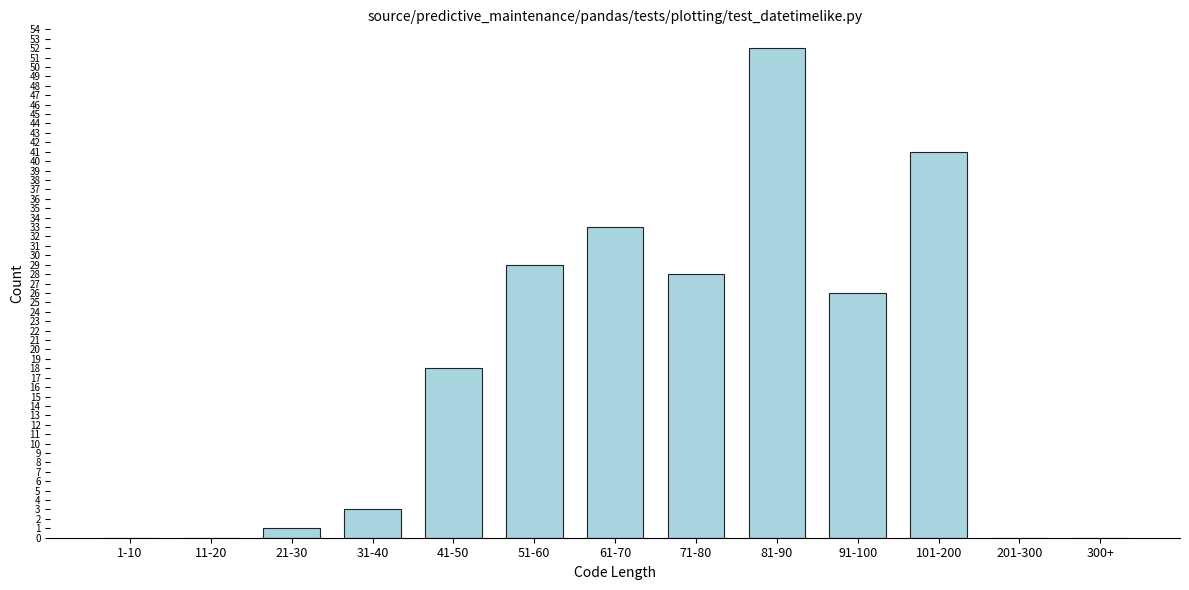

Reading left to right, what are all the values shown in this chart?

1-10=0	11-20=0	21-30=1	31-40=3	41-50=18	51-60=29	61-70=33	71-80=28	81-90=52	91-100=26	101-200=41	201-300=0	300+=0